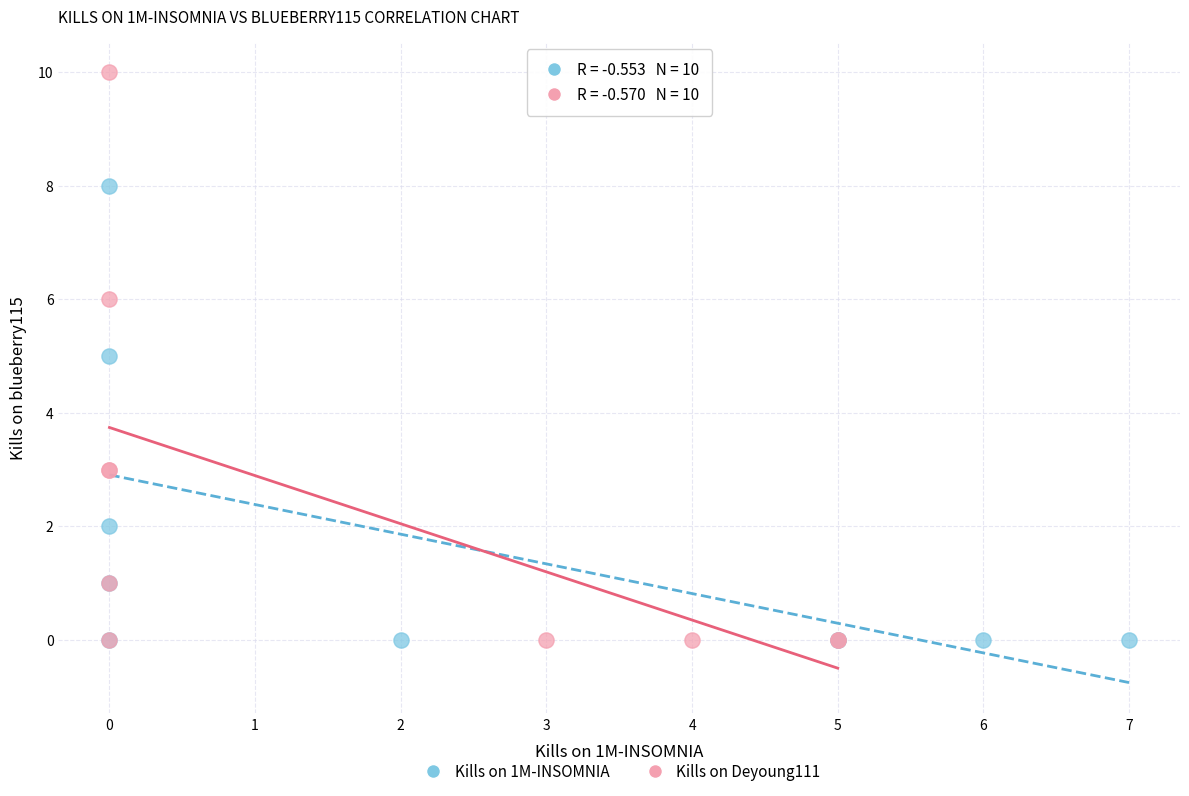

Which series has the largest Y range (max minus min)?

Kills on Deyoung111